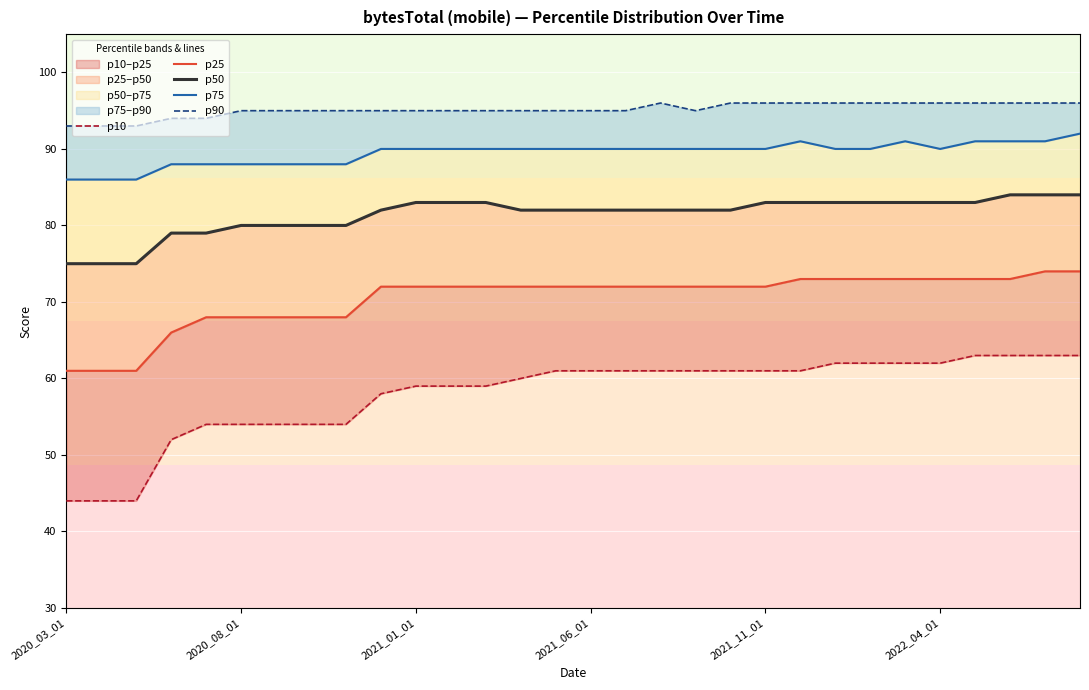

What is the sum of all p25 values?

2112